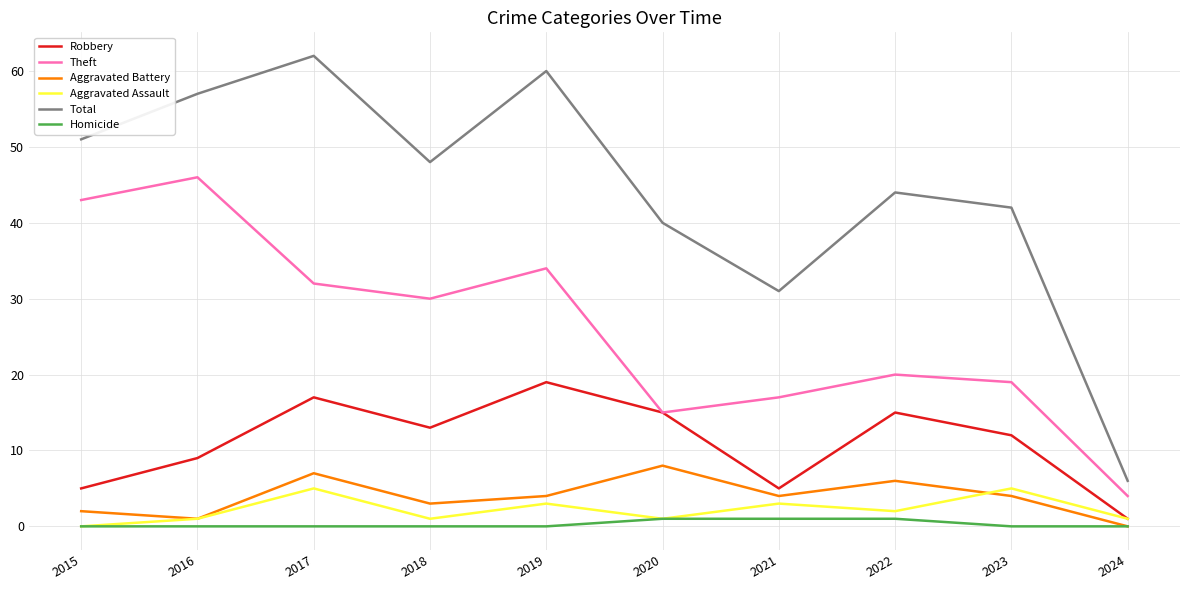

What is the difference between the second highest and minimum values in the Aggravated Battery series?

7